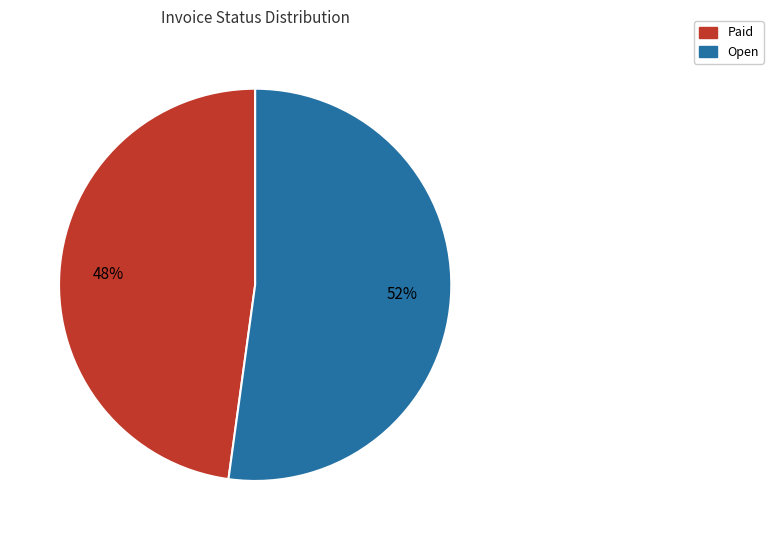

Which category has the smallest portion of the pie?

Paid